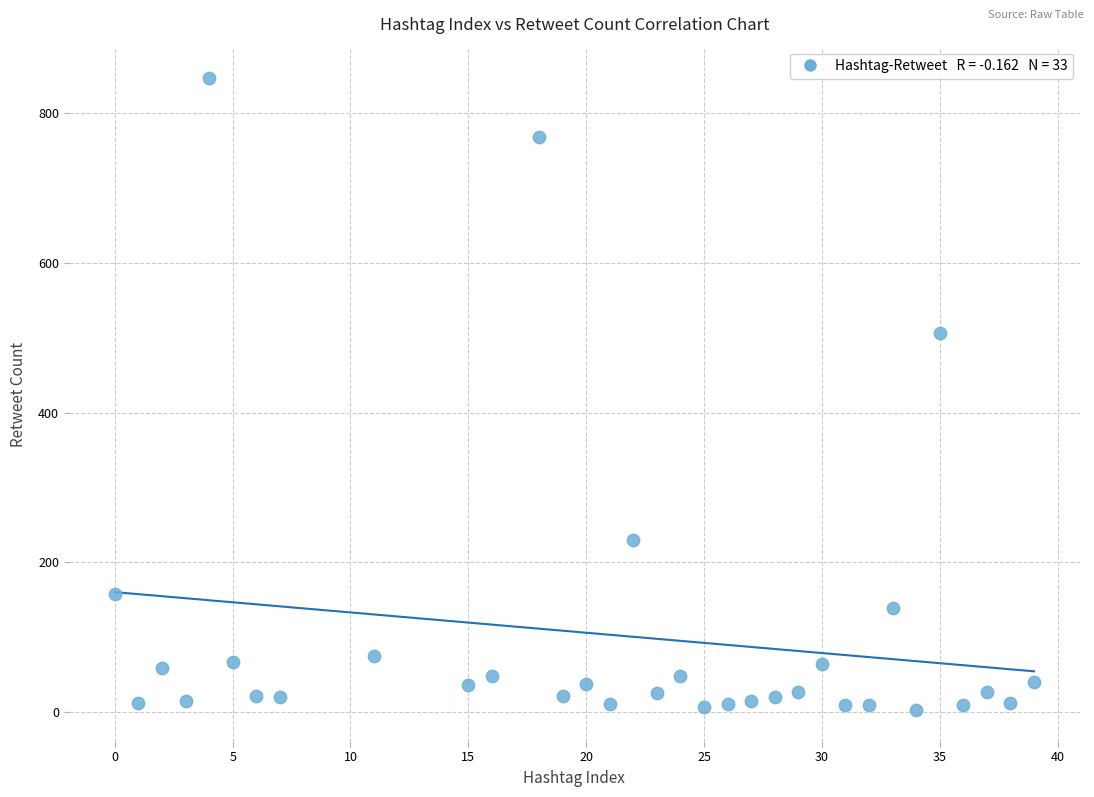

What Y value in the scatter plot is closest to 424?

507